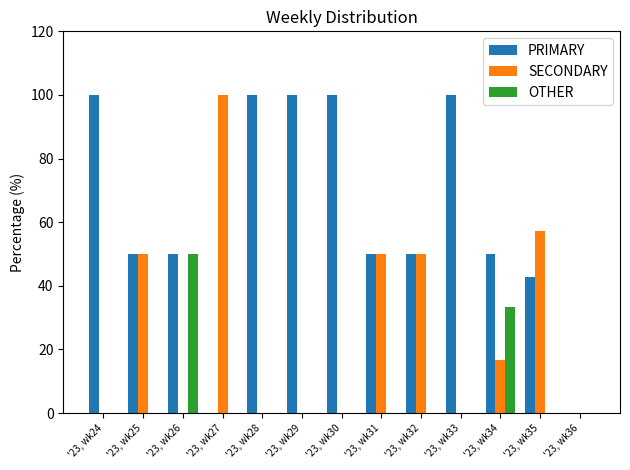

The value of OTHER at '23, wk25 is 15.8. True or false?

False